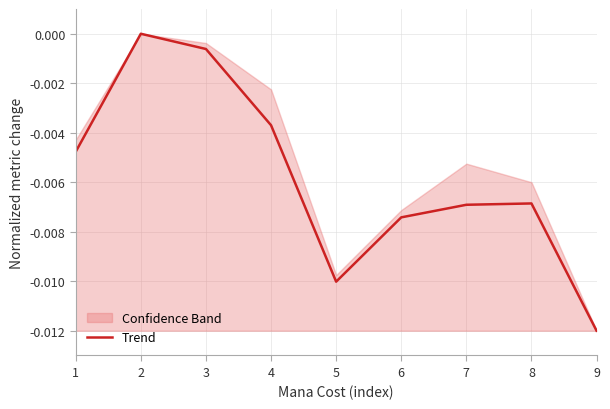

List the labels in order of value, largest first.

2, 3, 4, 1, 8, 7, 6, 5, 9